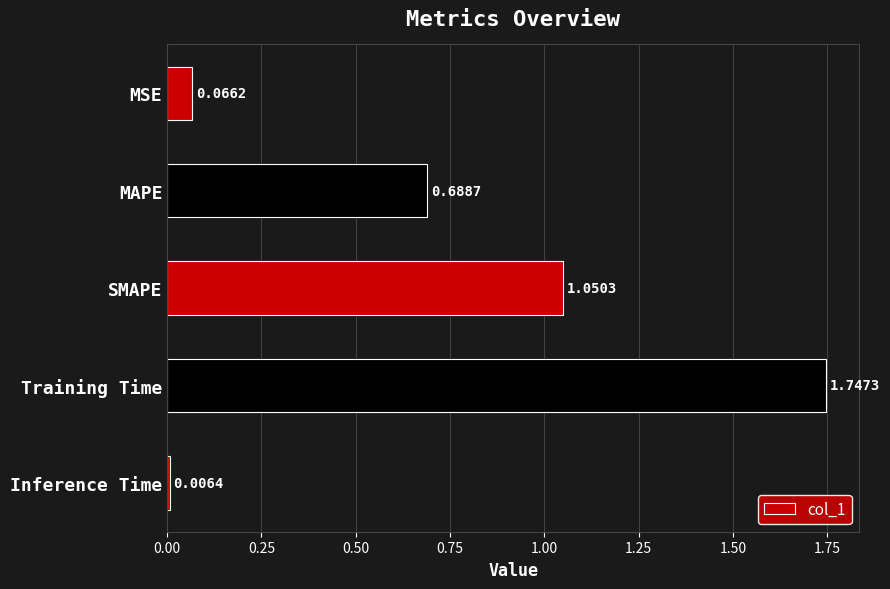

What is the sum of all values?

3.6